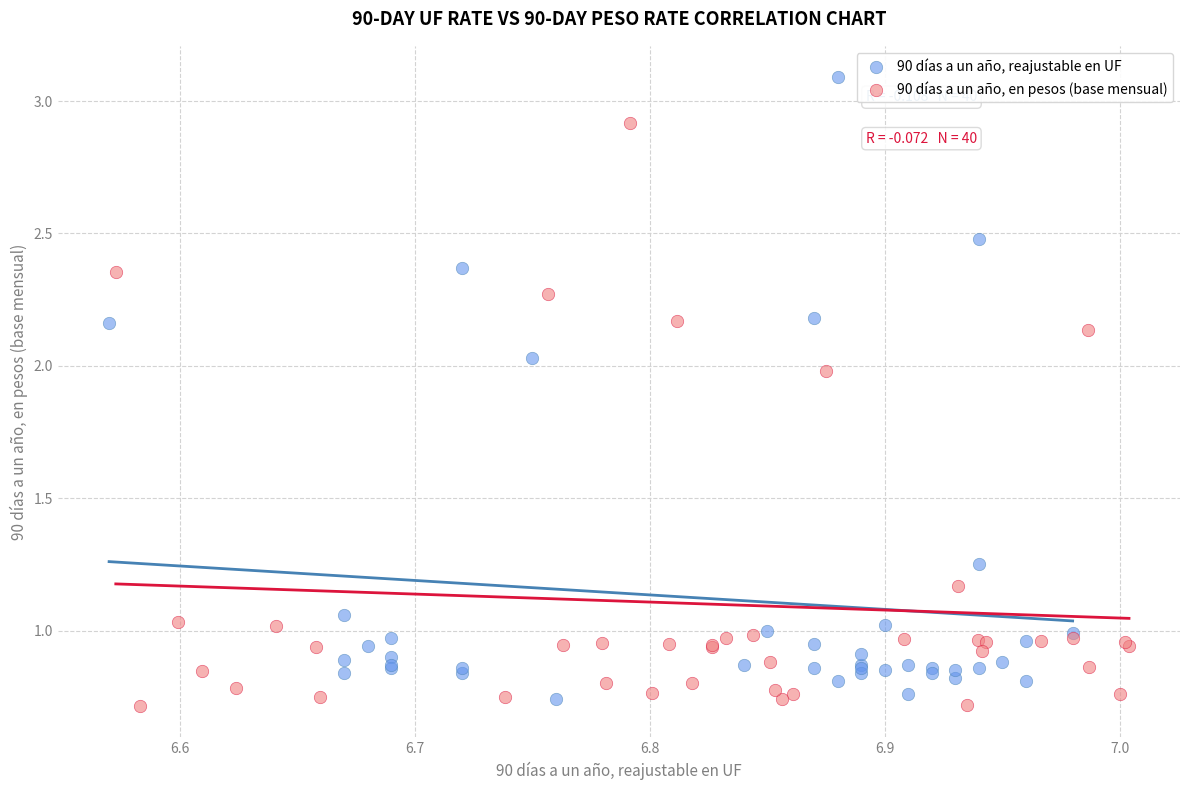

Which series reaches the maximum Y coordinate?

90 días a un año, reajustable en UF